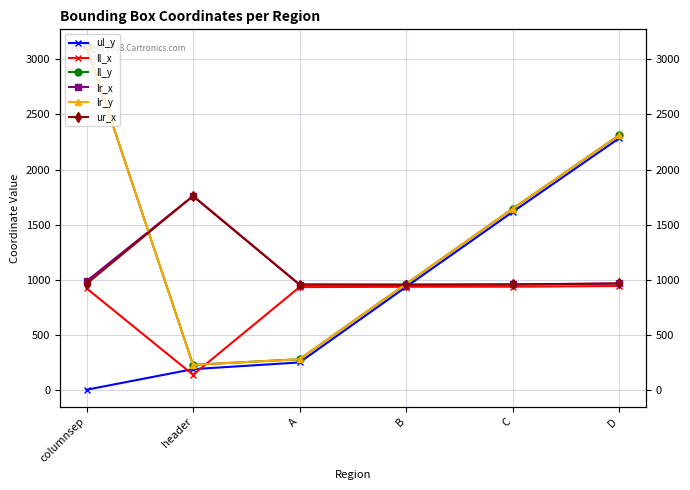

The value of lr_x at A is 955. True or false?

True